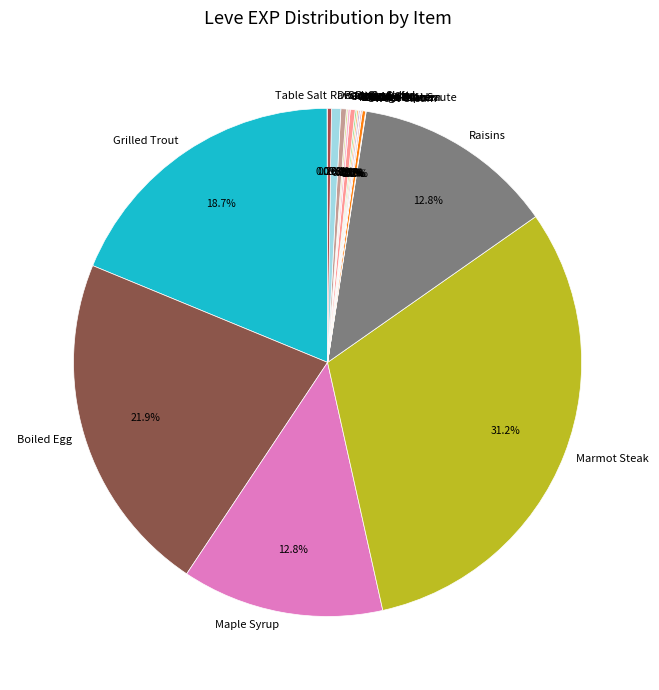

Is there any slice that represents more than half of the pie?

No